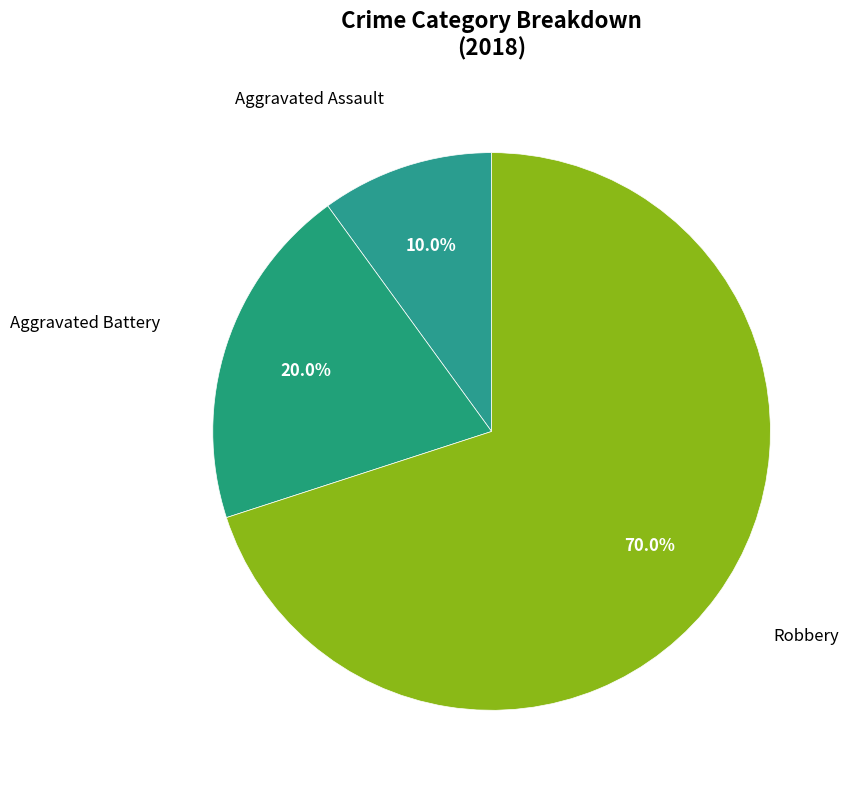

Which slice is the smallest?

Aggravated Assault